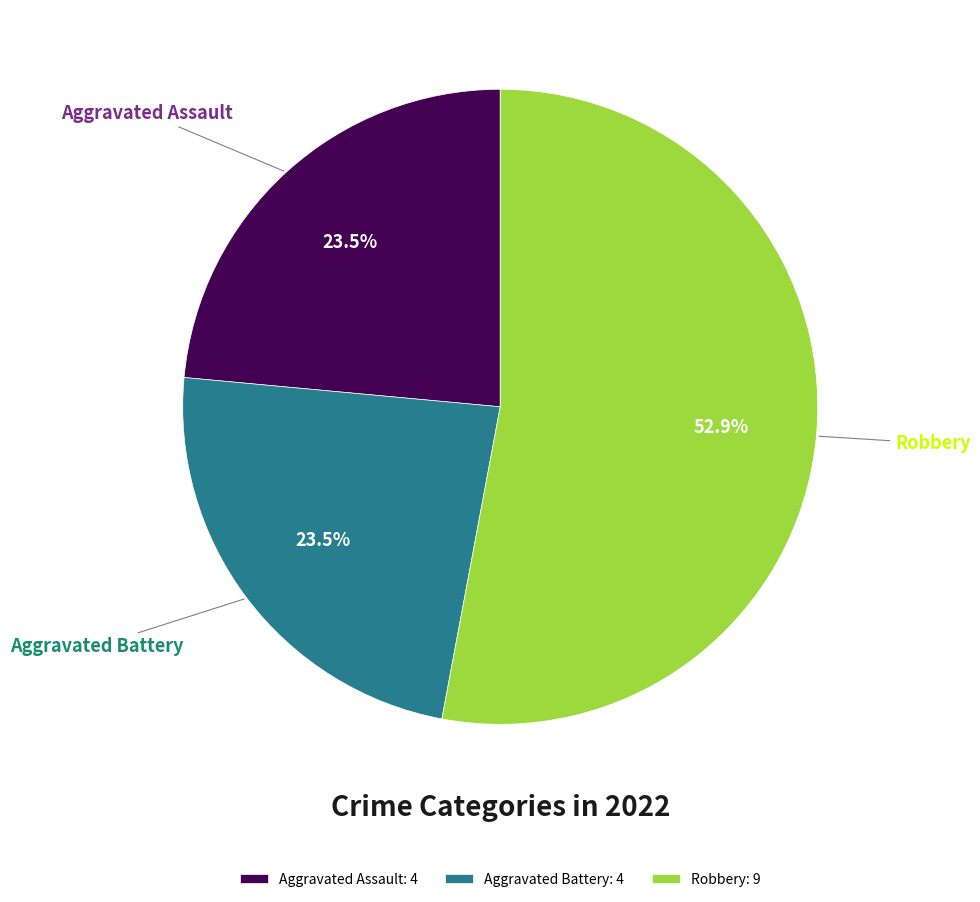

Count the number of slices in the pie.

3